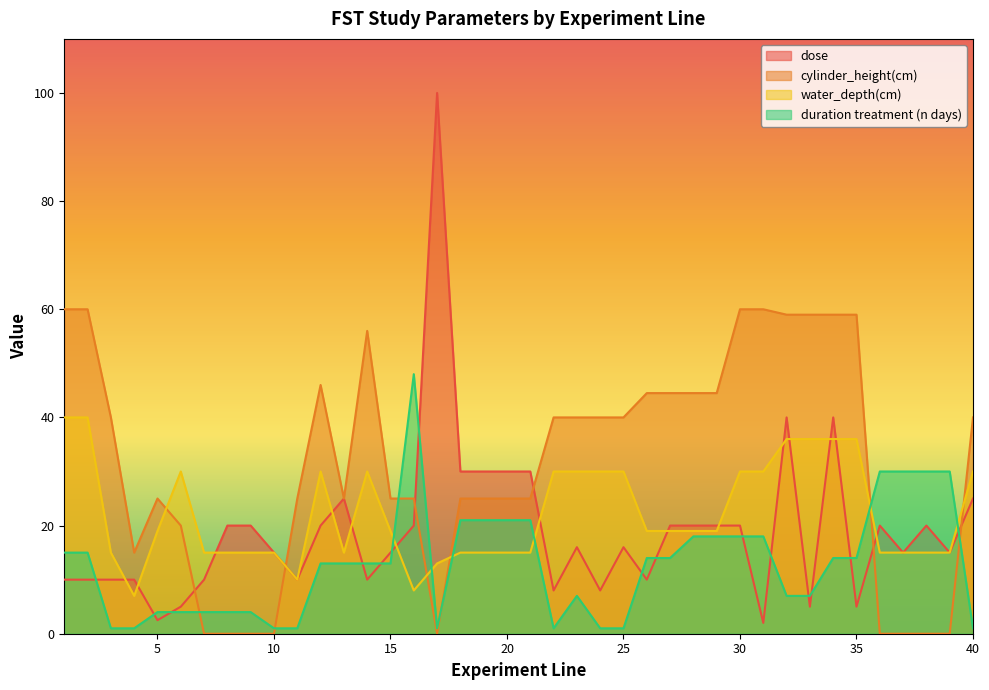

What is the highest value of the cylinder_height(cm) series?

60.0